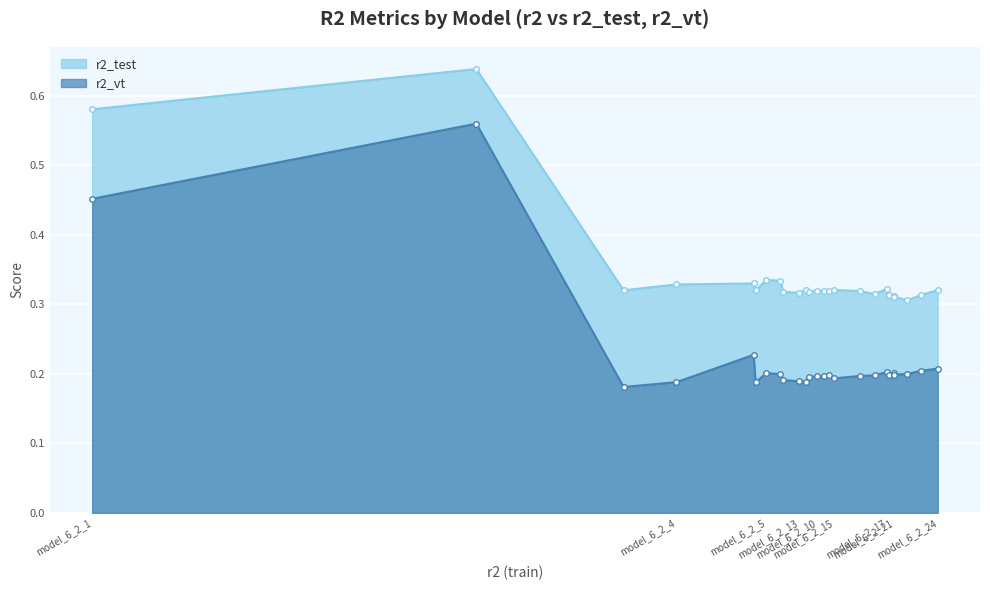

Reading left to right, extract all data points from this chart.

r2_test: 0.6	0.6	0.3	0.3	0.3	0.3	0.3	0.3	0.3	0.3	0.3	0.3	0.3	0.3	0.3	0.3	0.3	0.3	0.3	0.3	0.3	0.3	0.3	0.3	0.3
r2_vt: 0.5	0.6	0.2	0.2	0.2	0.2	0.2	0.2	0.2	0.2	0.2	0.2	0.2	0.2	0.2	0.2	0.2	0.2	0.2	0.2	0.2	0.2	0.2	0.2	0.2